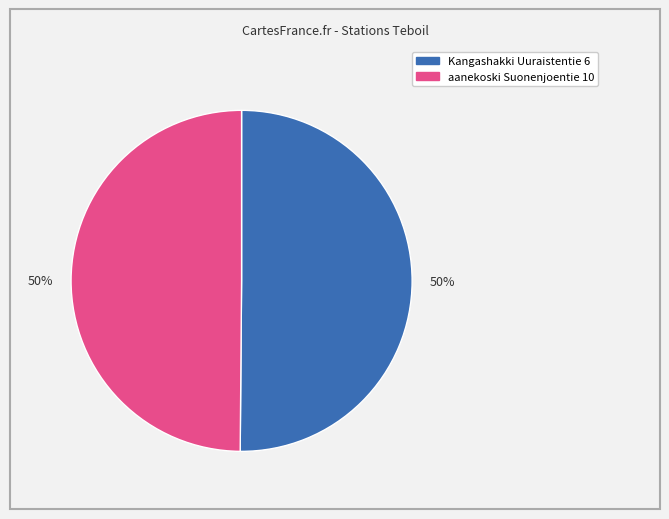

To the nearest percent, what portion does aanekoski Suonenjoentie 10 represent?

50%